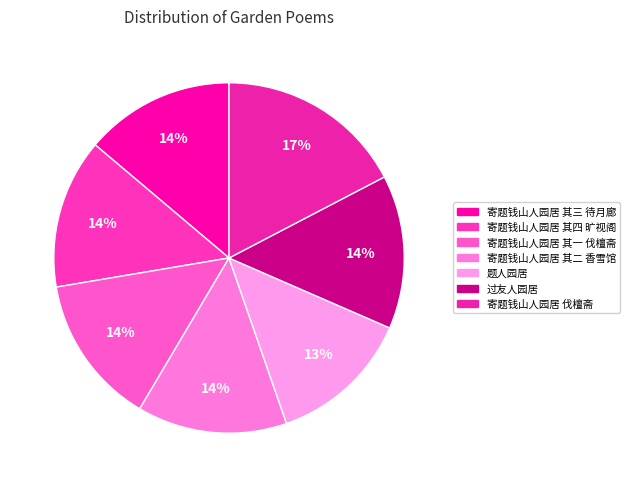

Which slice is the smallest?

题人园居